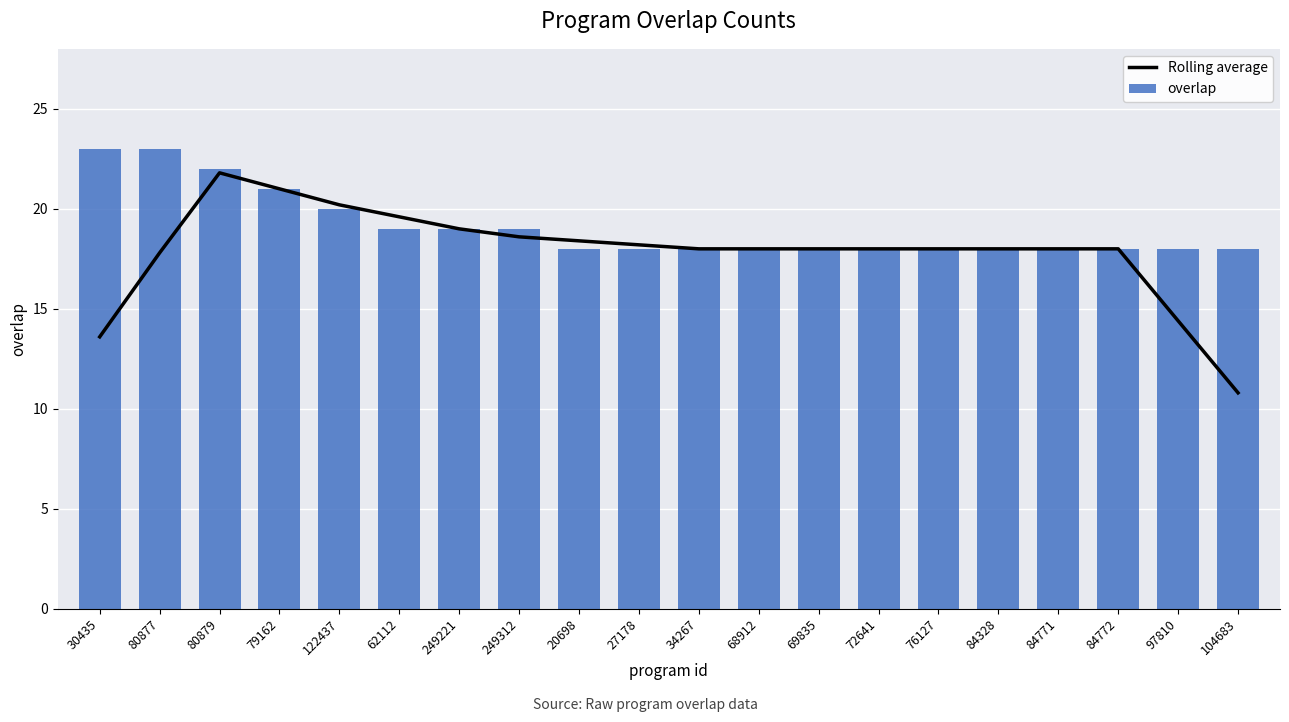

Rank the series by their maximum value, from highest to lowest.

overlap, Rolling average